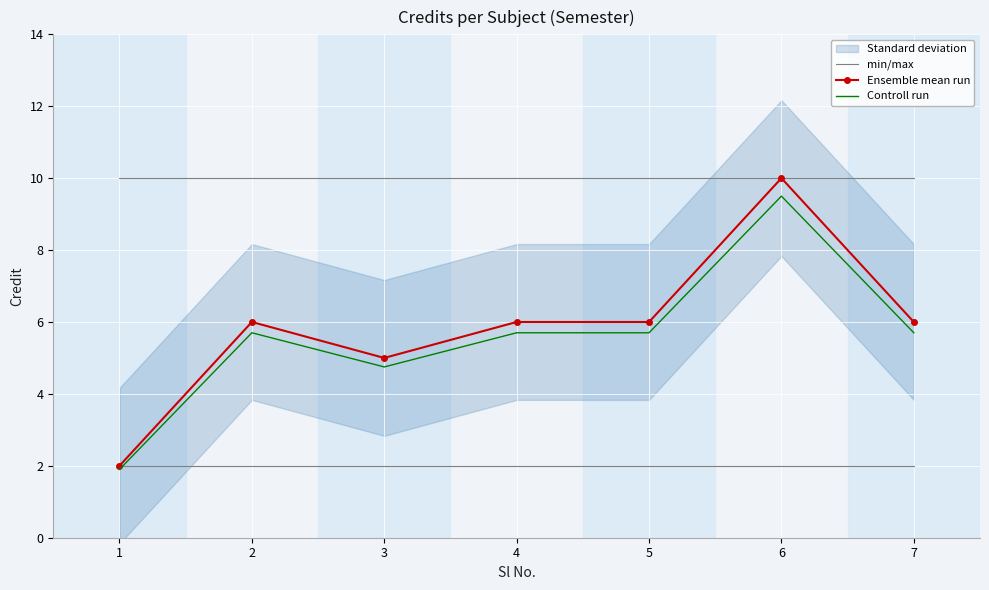

Reading left to right, transcribe all the data shown in this chart.

min/max: 1=2.0	2=2.0	3=2.0	4=2.0	5=2.0	6=2.0	7=2.0
Ensemble mean run: 1=2.0	2=6.0	3=5.0	4=6.0	5=6.0	6=10.0	7=6.0
Controll run: 1=1.9	2=5.7	3=4.8	4=5.7	5=5.7	6=9.5	7=5.7